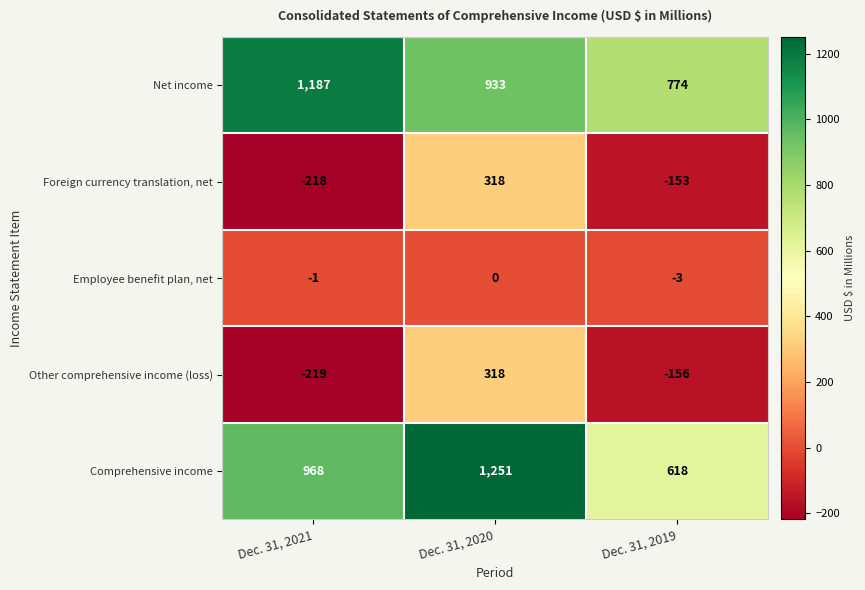

Rank the categories by Other comprehensive income (loss) value from highest to lowest.

Dec. 31, 2020, Dec. 31, 2019, Dec. 31, 2021